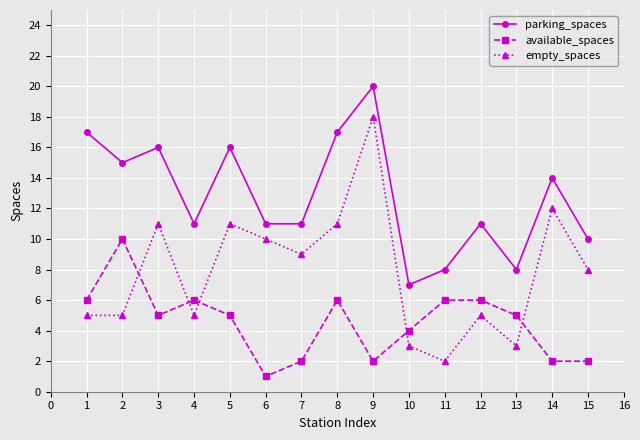

At which category does available_spaces reach its first local peak?

2